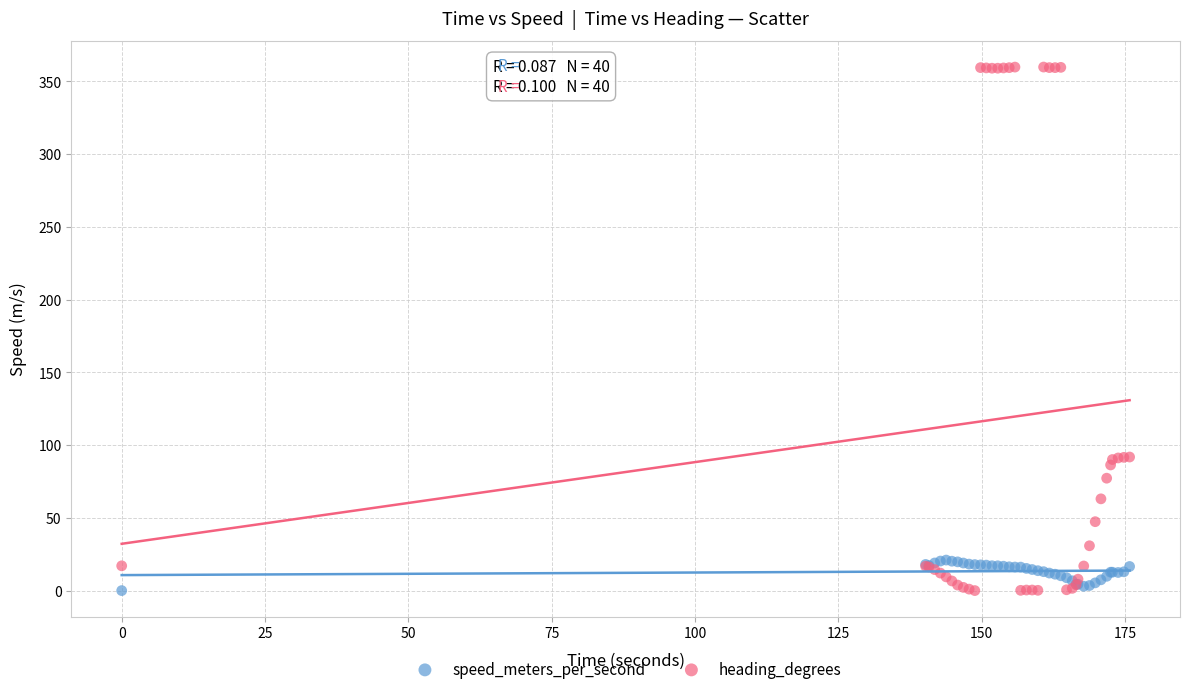

Which series has the widest spread of Y values?

heading_degrees